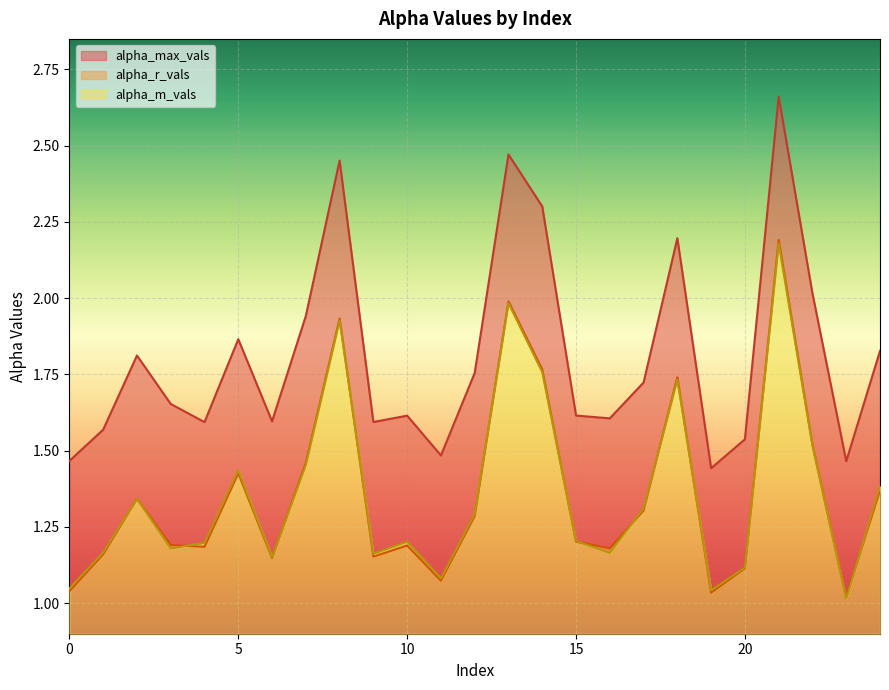

Where do alpha_r_vals and alpha_m_vals first cross each other?

1 and 2